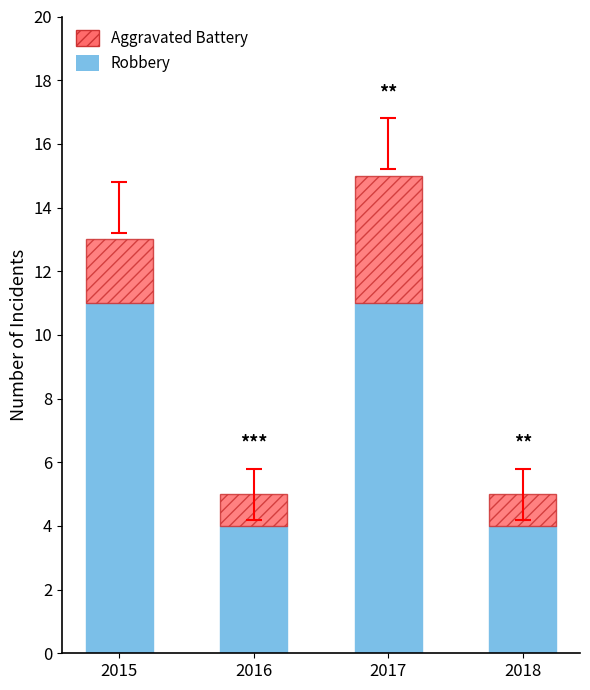

How many bars are there in total?

4